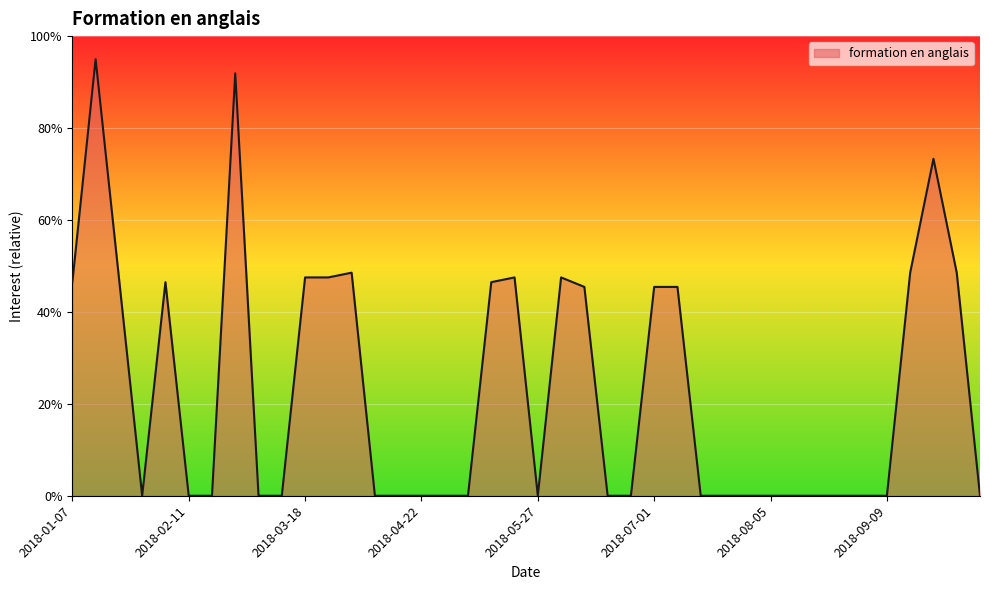

What is the difference between the second highest and second lowest values?

91.9